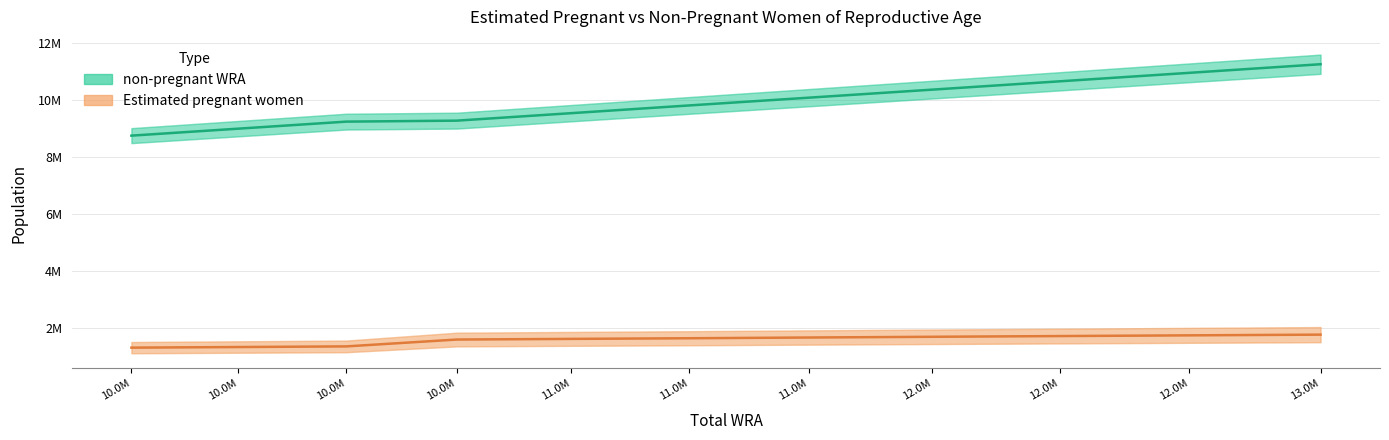

Reading left to right, extract all data points from this chart.

non-pregnant WRA: 10.0M=8746835.6	10.0M=8991444.3	10.0M=9238109.6	10.0M=9272614.2	11.0M=9534793.9	11.0M=9806369.6	11.0M=10077687.3	12.0M=10360152.2	12.0M=10651815.5	12.0M=10948727.1	13.0M=11250836.1
Estimated pregnant women: 10.0M=1313164.4	10.0M=1334555.7	10.0M=1356890.4	10.0M=1597385.8	11.0M=1620206.1	11.0M=1642630.4	11.0M=1668312.7	12.0M=1693847.8	12.0M=1719184.5	12.0M=1744272.9	13.0M=1769163.9